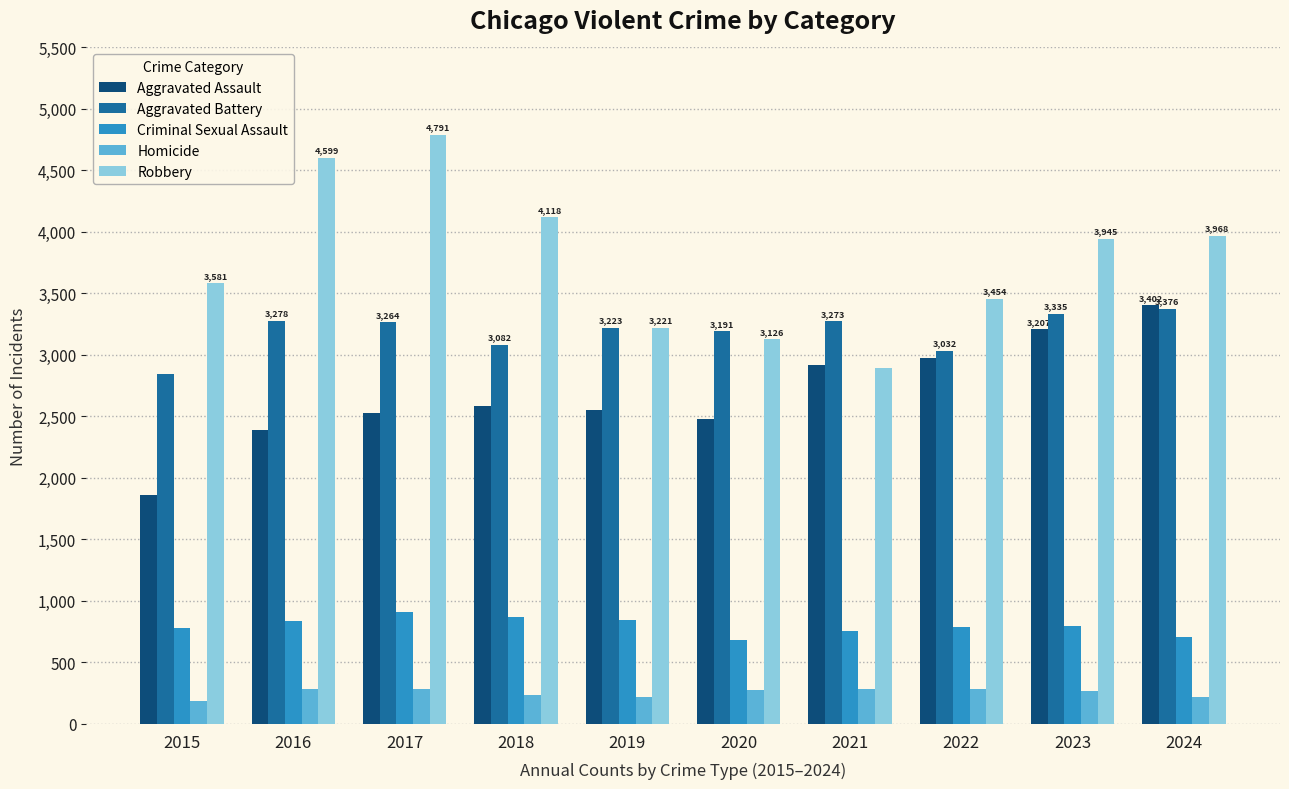

What is the difference between the highest and lowest values at 2020?

2914